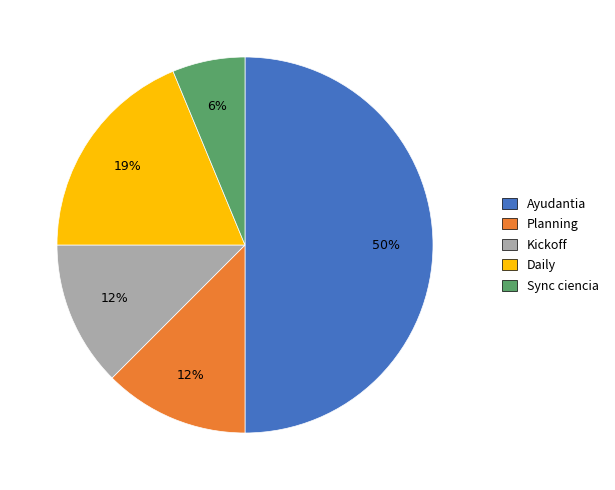

Is Planning the majority of the pie?

No